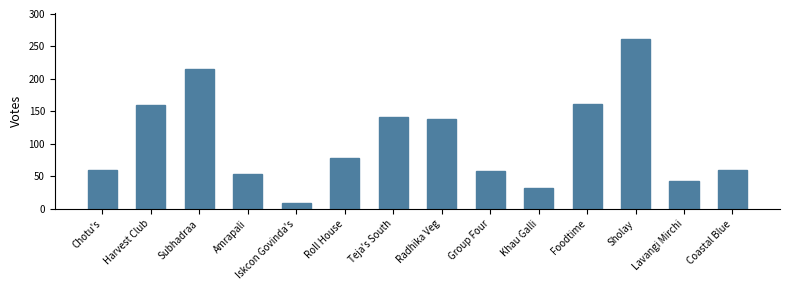

Is it true that the value at Radhika Veg is 138?

True